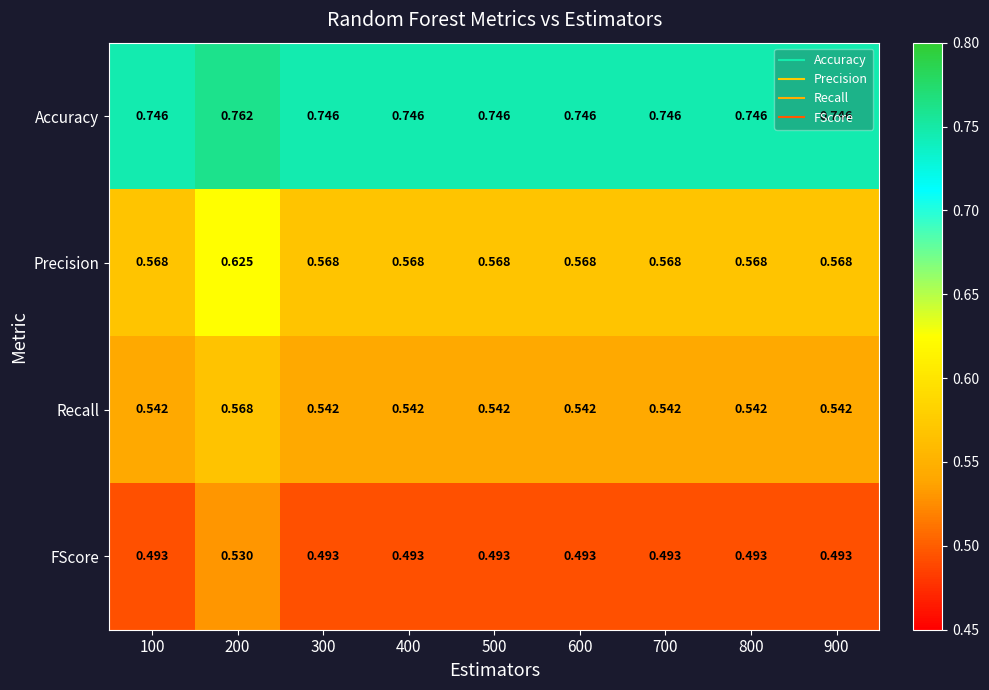

Which series has the largest range (max minus min)?

Precision